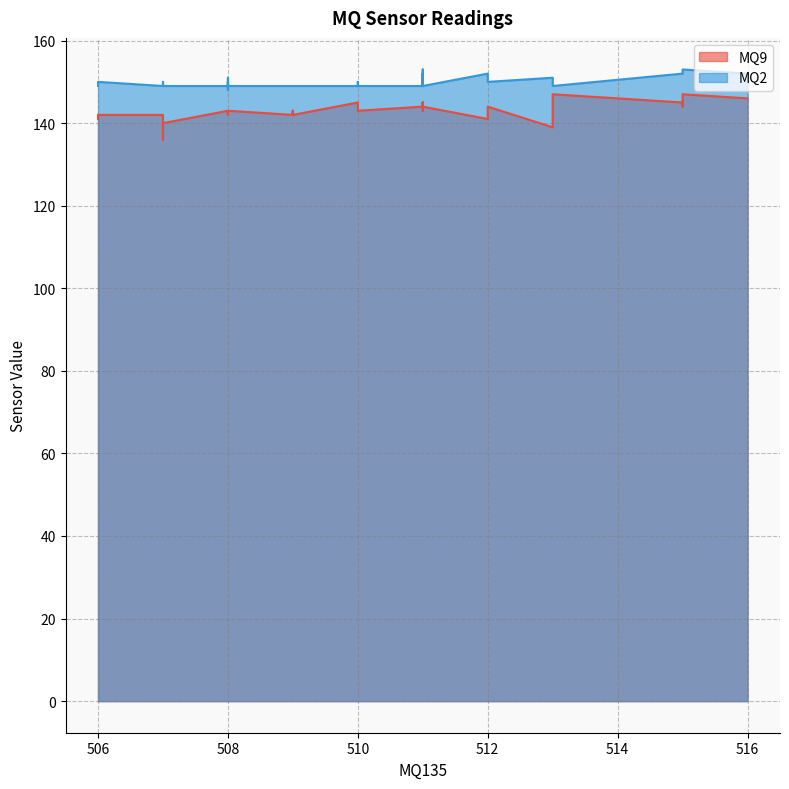

Where is the first local minimum for MQ9?

1